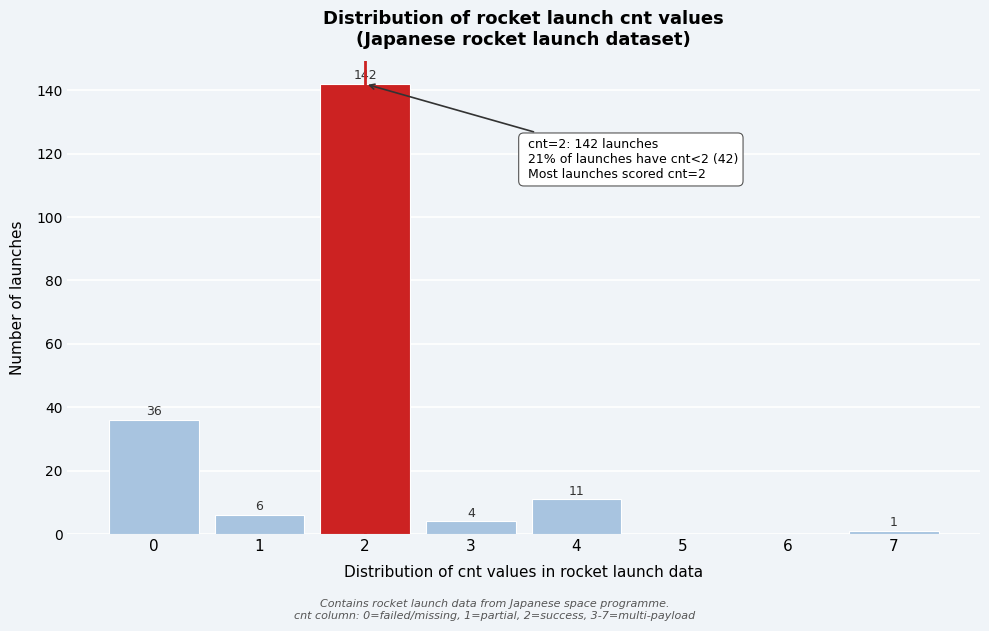

Which range on the x-axis has the tallest bar?

1.5 to 2.5